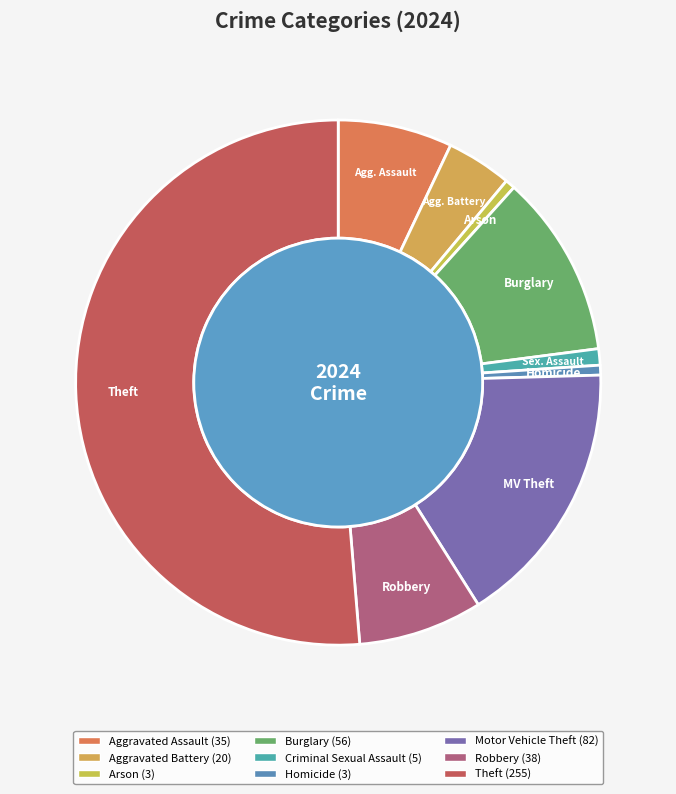

What is the change in value from Arson to Theft?

+252